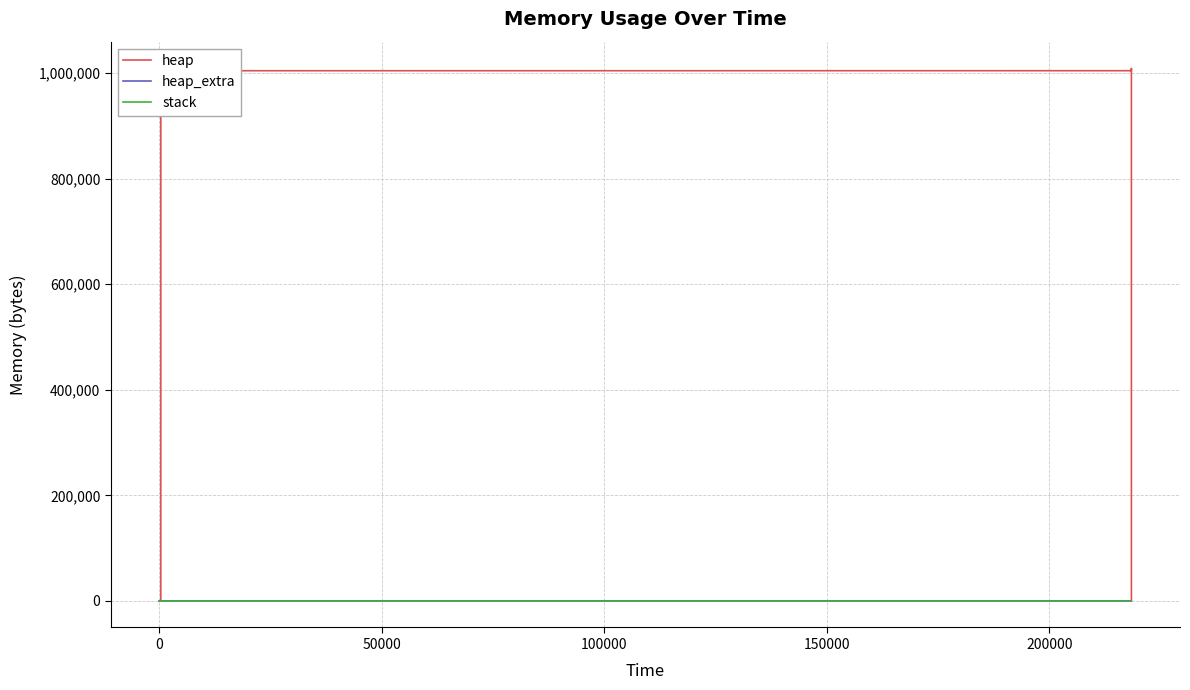

Which series has the largest range (max minus min)?

heap